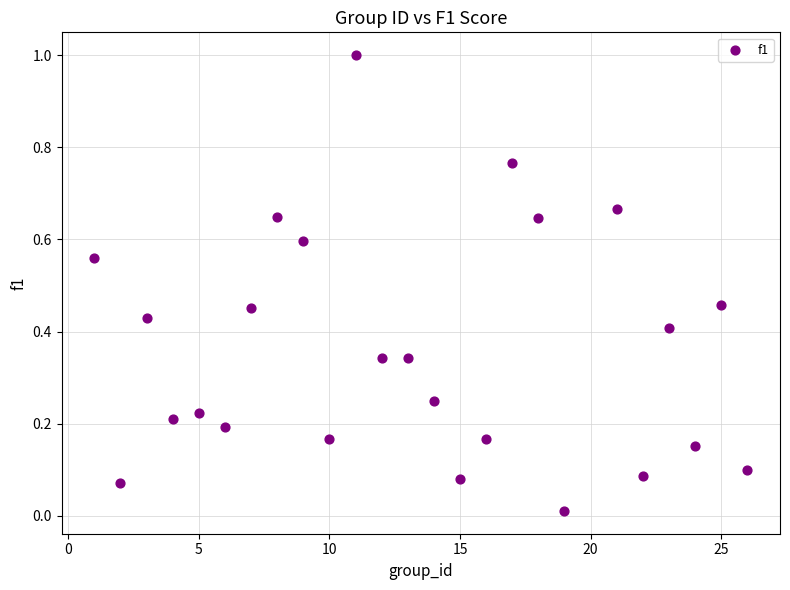

What is the range of Y values (max minus min)?

1.0